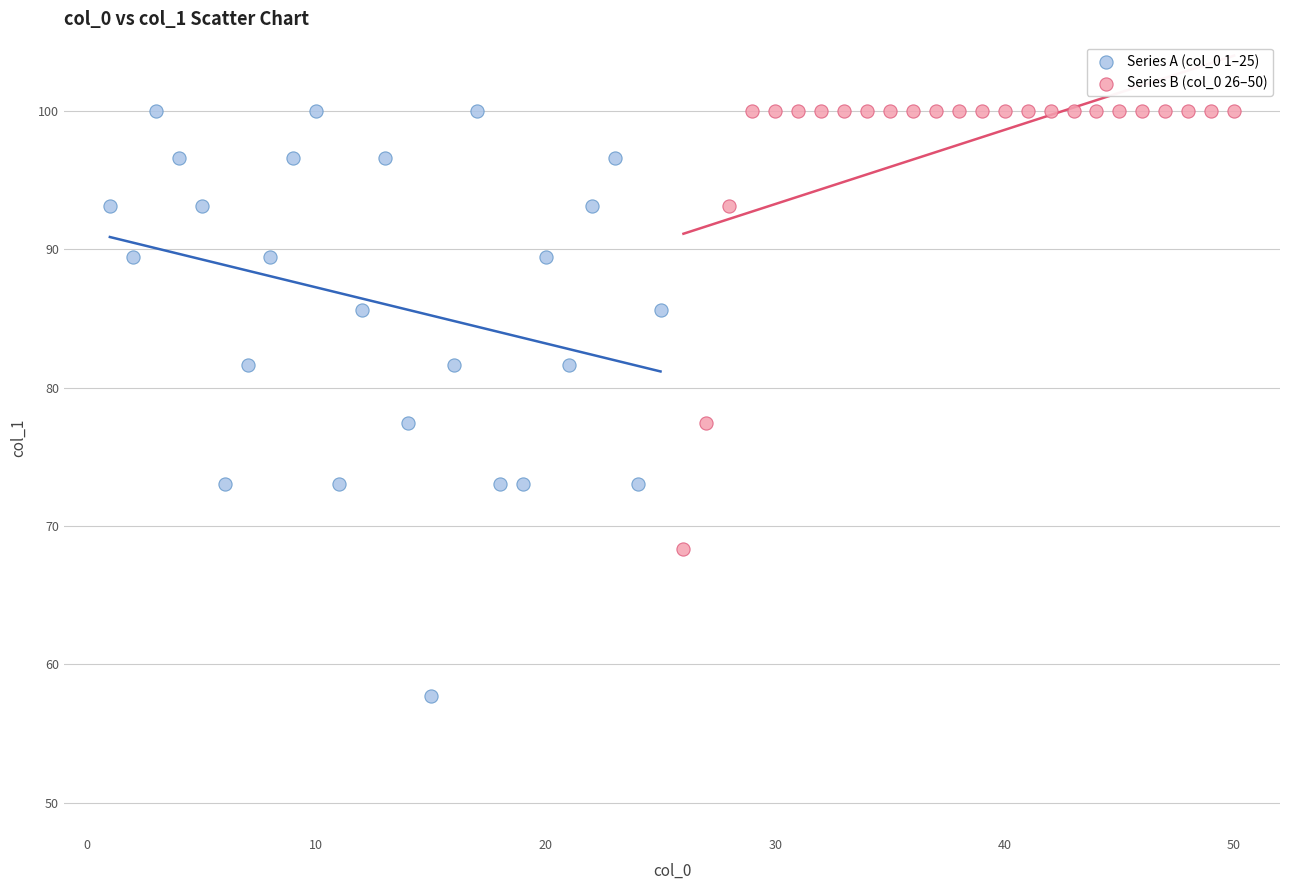

Which series reaches the minimum Y coordinate?

Series A (col_0 1–25)